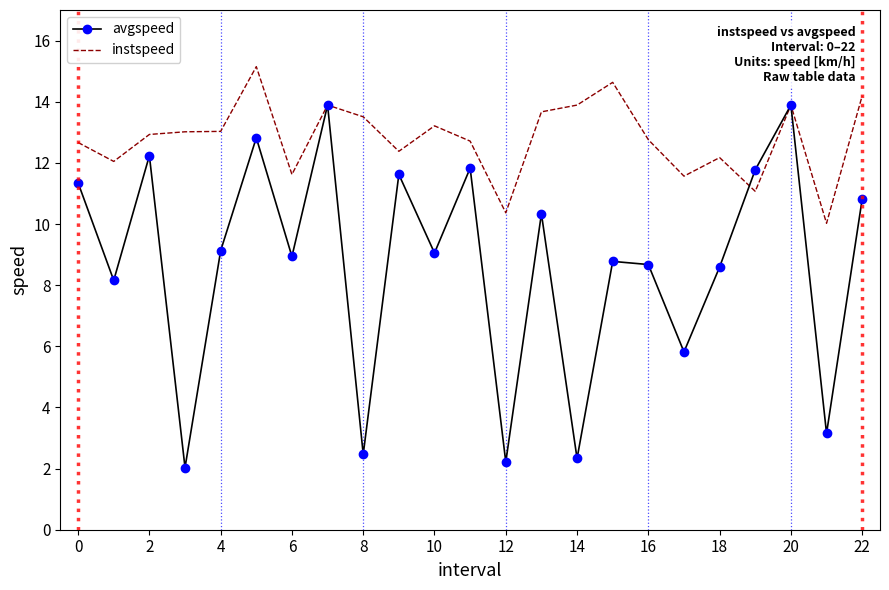

What is the greatest value displayed?

15.1